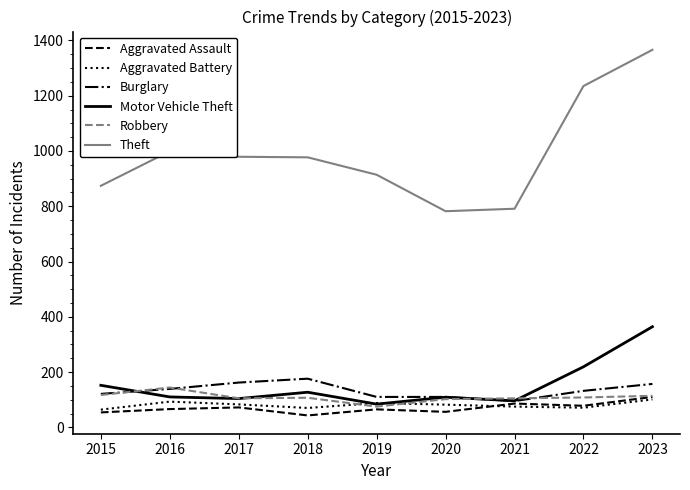

What is the maximum value shown in the chart?

1366